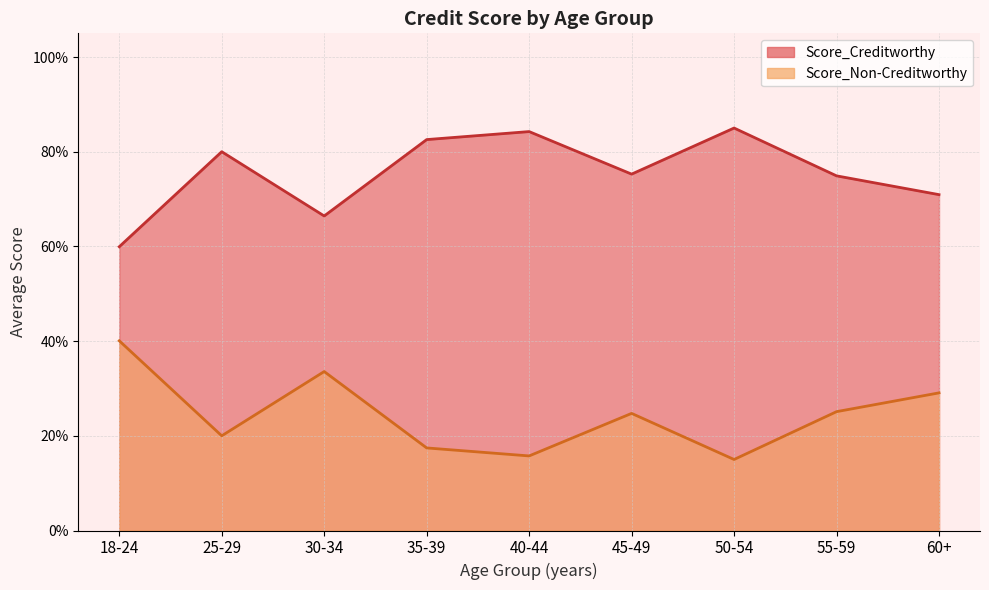

Between 2 and 11, which series saw the biggest shift?

Score_Non-Creditworthy